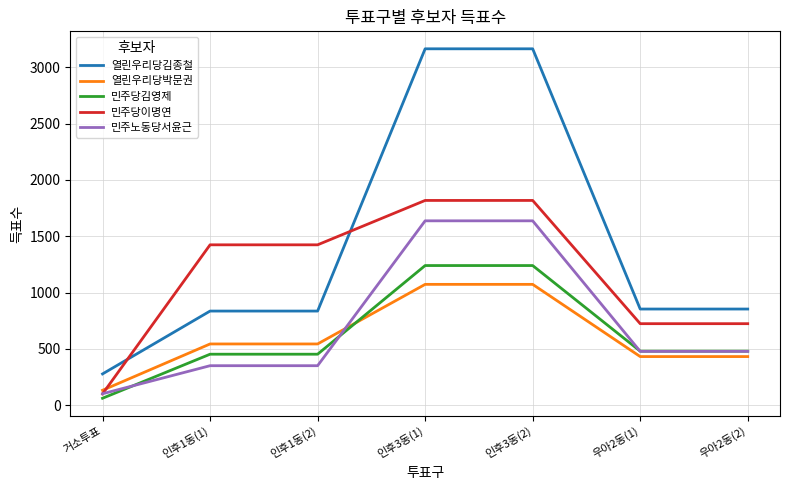

At which label does 민주노동당서윤근 reach its minimum?

거소투표